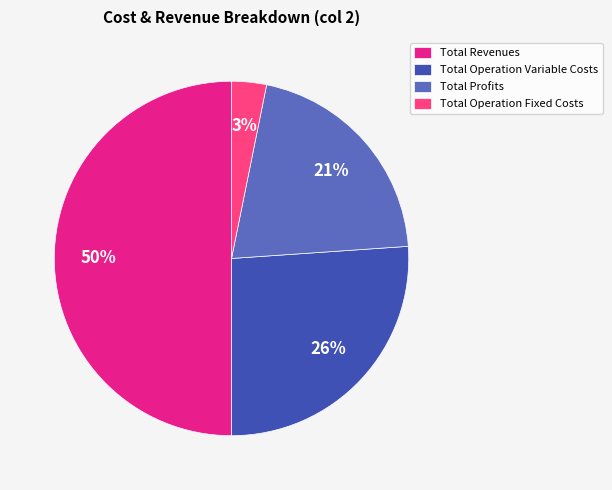

Do Total Revenues and Total Operation Fixed Costs together represent more than half of the pie?

Yes